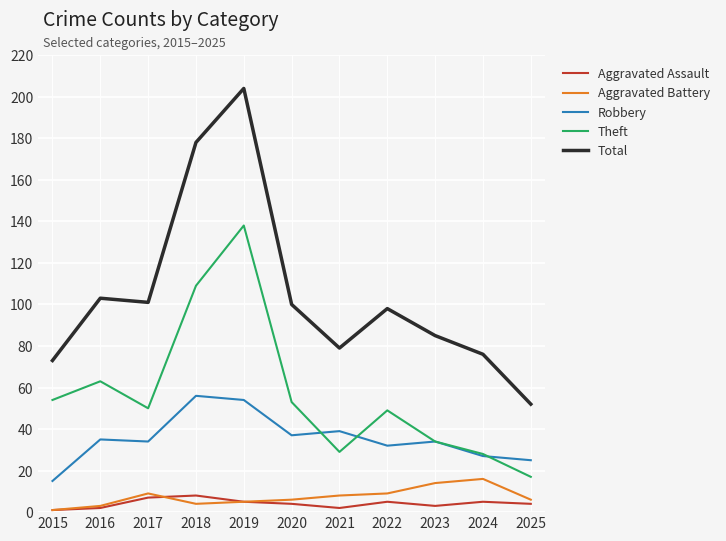

Reading right to left, transcribe all the data shown in this chart.

Aggravated Assault: 2025=4	2024=5	2023=3	2022=5	2021=2	2020=4	2019=5	2018=8	2017=7	2016=2	2015=1
Aggravated Battery: 2025=6	2024=16	2023=14	2022=9	2021=8	2020=6	2019=5	2018=4	2017=9	2016=3	2015=1
Robbery: 2025=25	2024=27	2023=34	2022=32	2021=39	2020=37	2019=54	2018=56	2017=34	2016=35	2015=15
Theft: 2025=17	2024=28	2023=34	2022=49	2021=29	2020=53	2019=138	2018=109	2017=50	2016=63	2015=54
Total: 2025=52	2024=76	2023=85	2022=98	2021=79	2020=100	2019=204	2018=178	2017=101	2016=103	2015=73